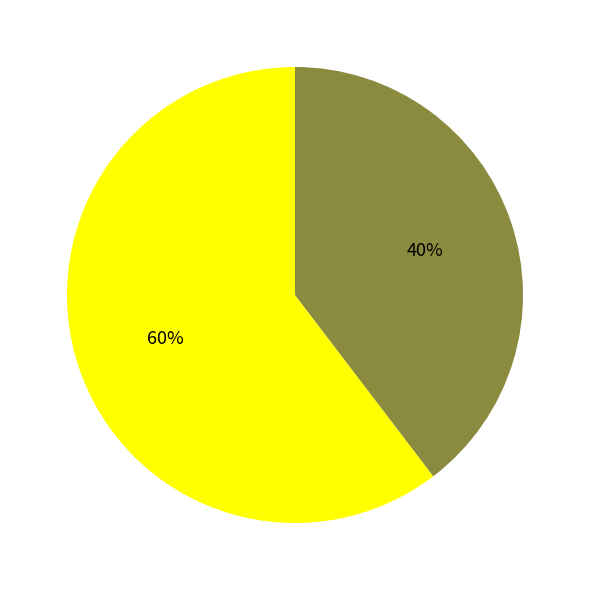

To the nearest percent, what is the average slice percentage?

50%